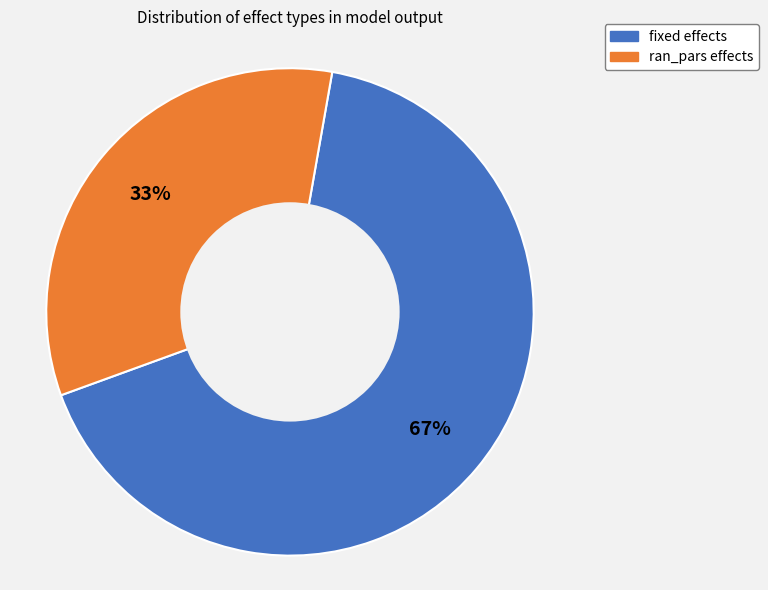

Which category has the biggest portion of the pie?

fixed